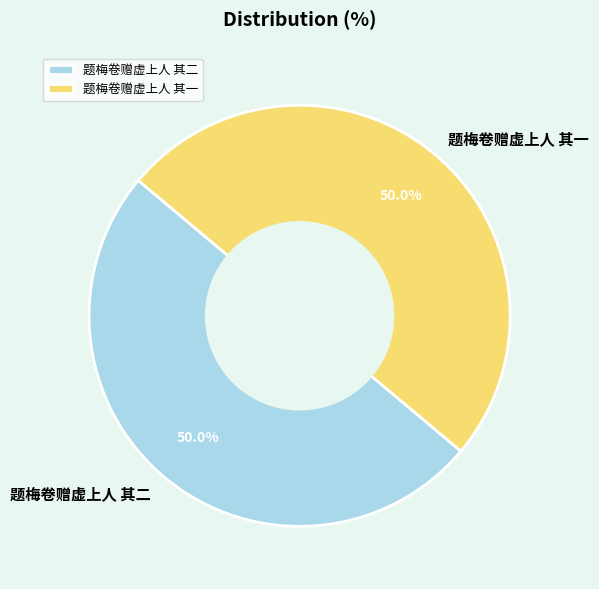

Count the number of slices in the pie.

2